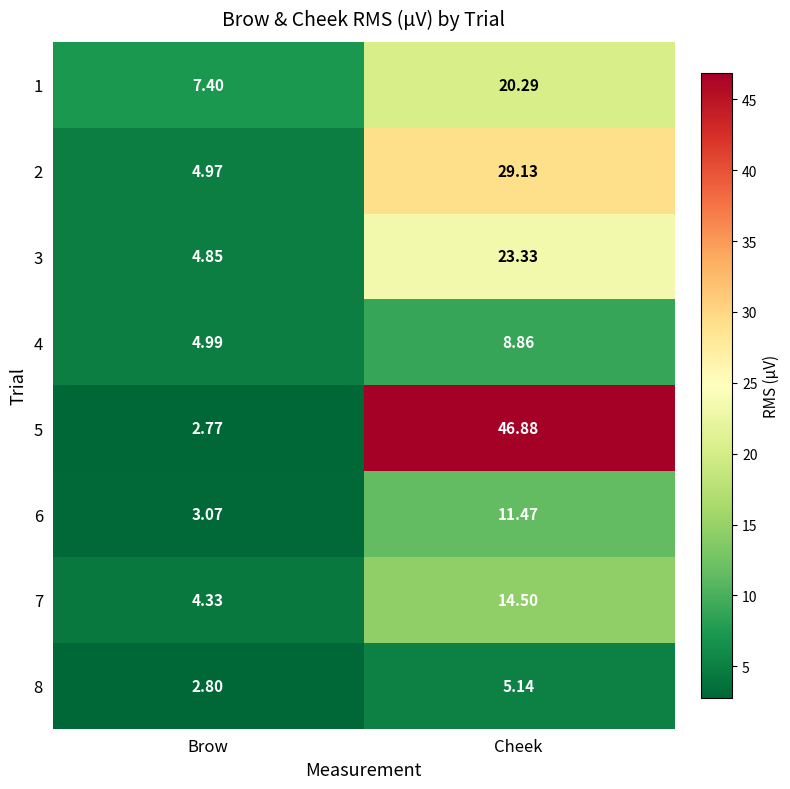

Rank the categories by 8 value from lowest to highest.

Brow, Cheek